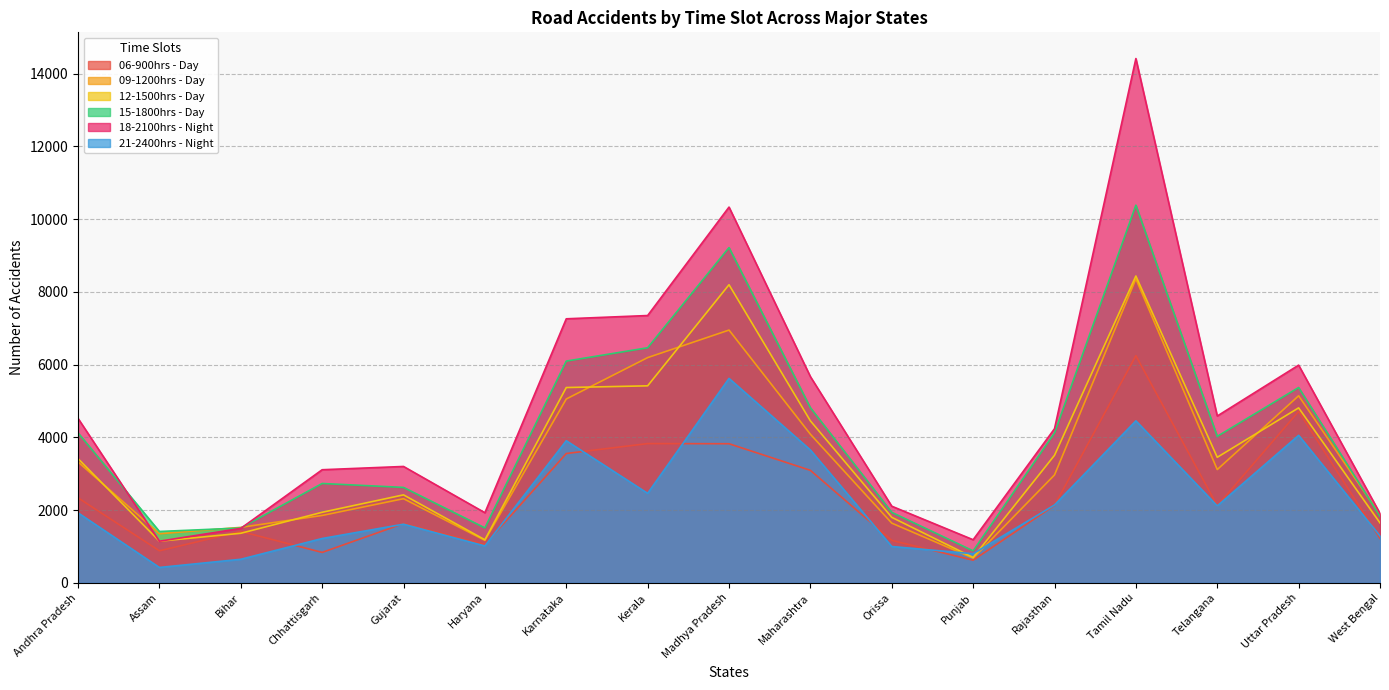

Which series changed the most between Maharashtra and Tamil Nadu?

18-2100hrs - Night